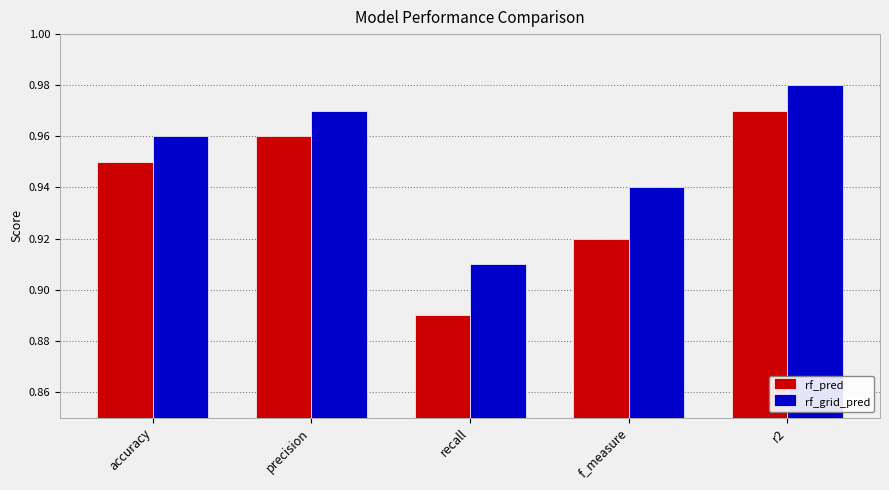

True or false: rf_grid_pred has a value of 0.6 at r2.

False